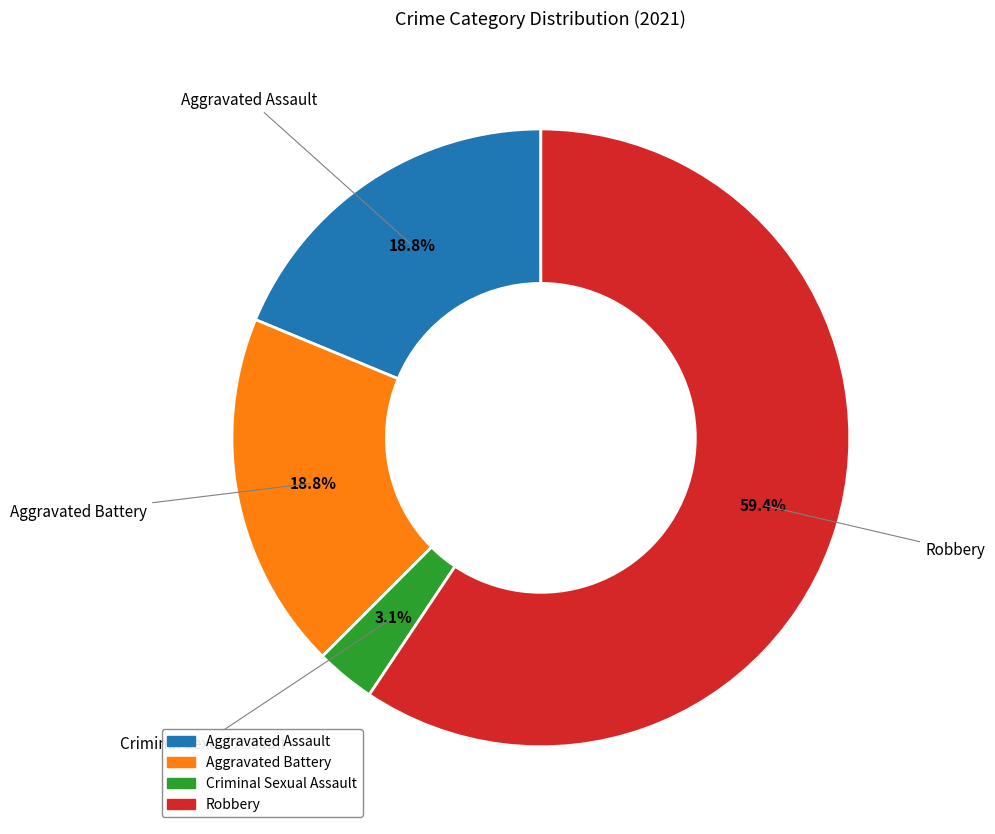

Between Criminal Sexual Assault and Robbery, which is larger?

Robbery